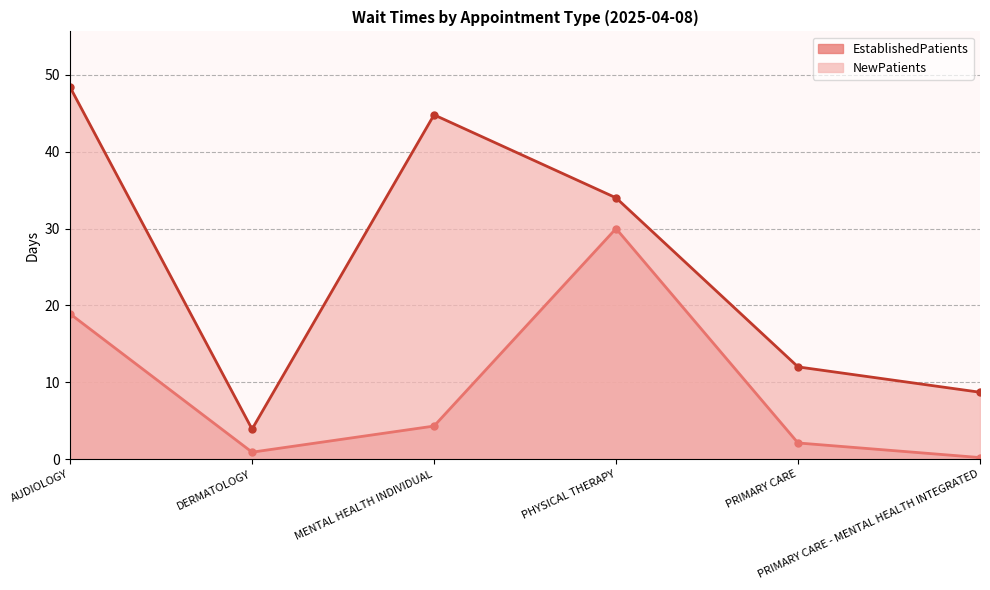

Reading left to right, list all the values displayed in this chart.

EstablishedPatients: 18.9	0.9	4.3	30.0	2.1	0.2
NewPatients: 48.4	3.9	44.8	34.0	12.0	8.7